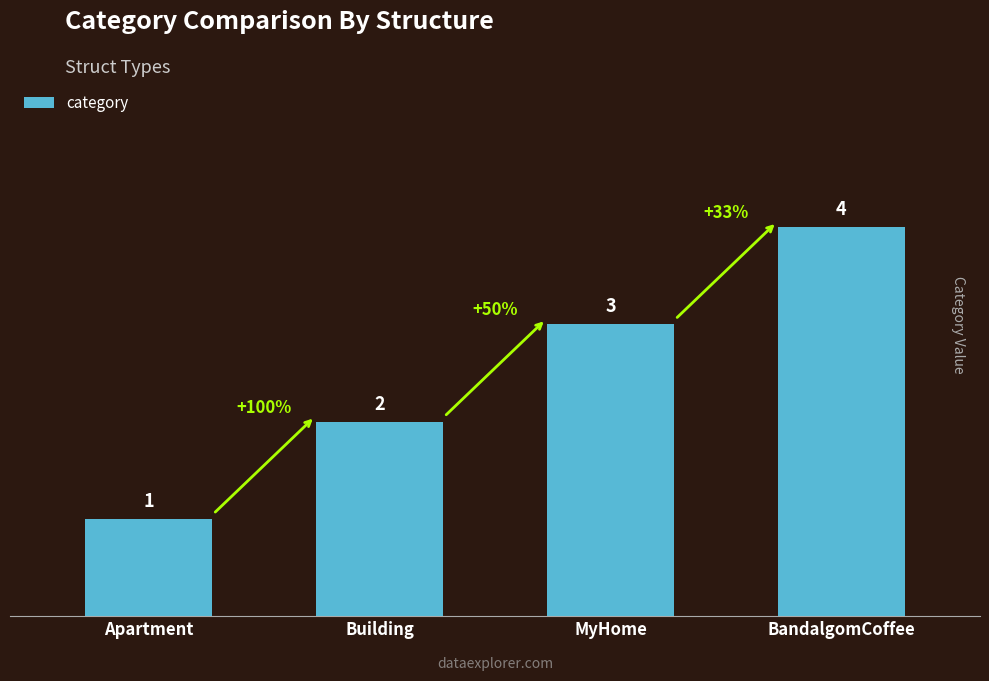

Are the bars horizontal?

No